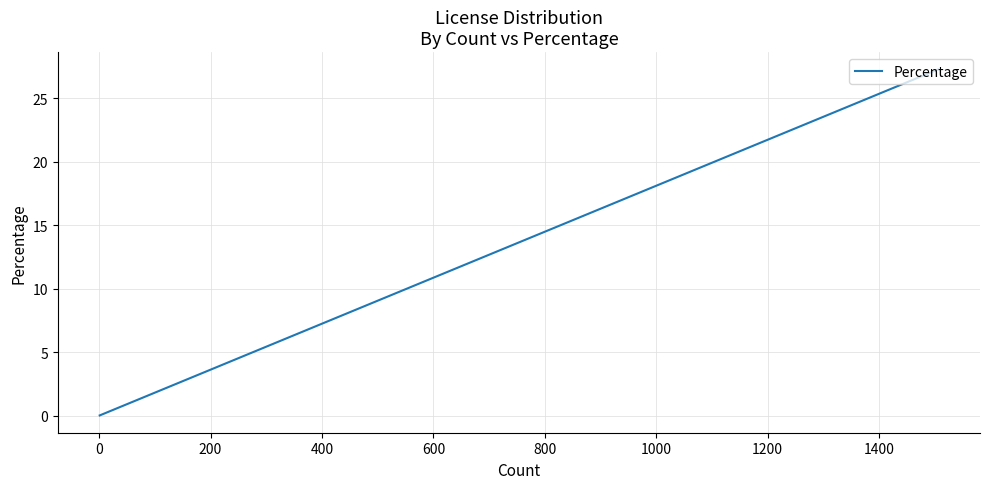

How many lines are shown in the chart?

1